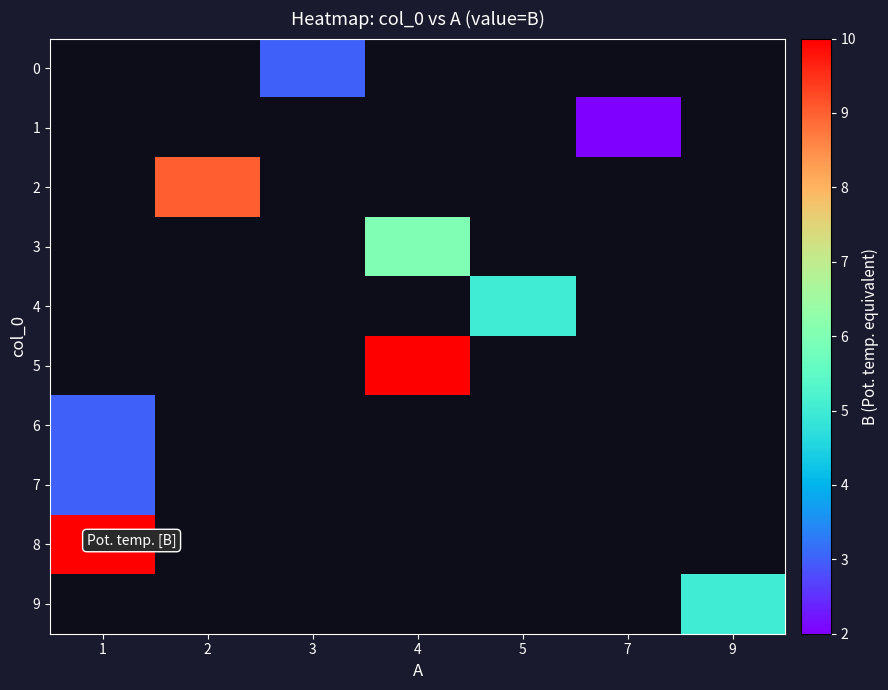

Which series has the widest spread of values?

6